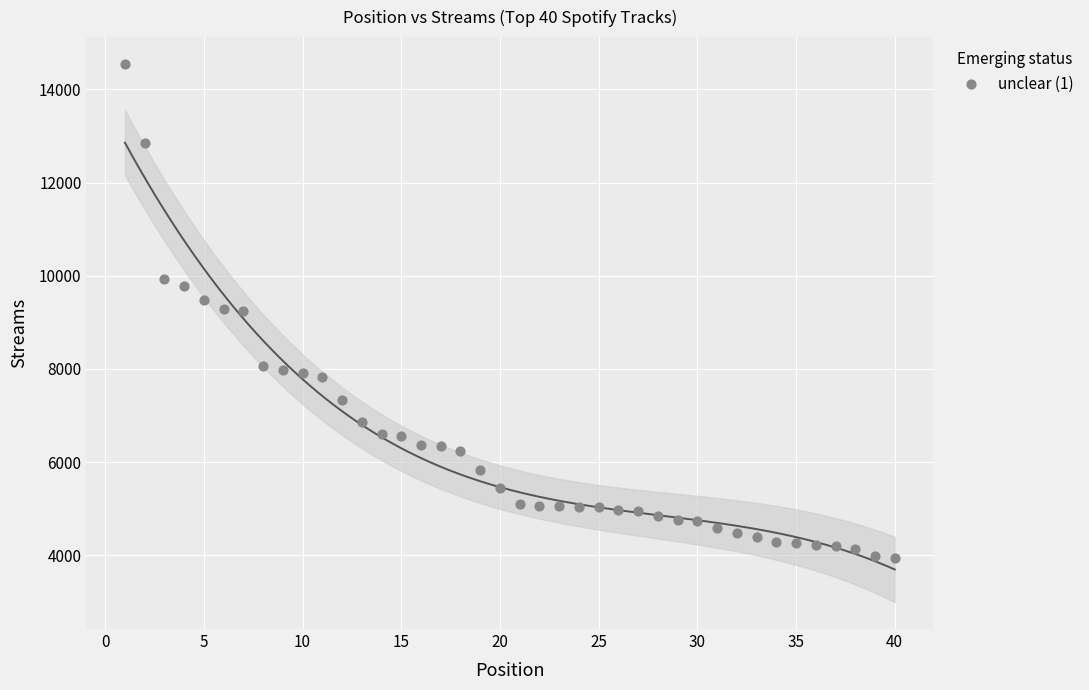

What is the range of X values (max minus min)?

39